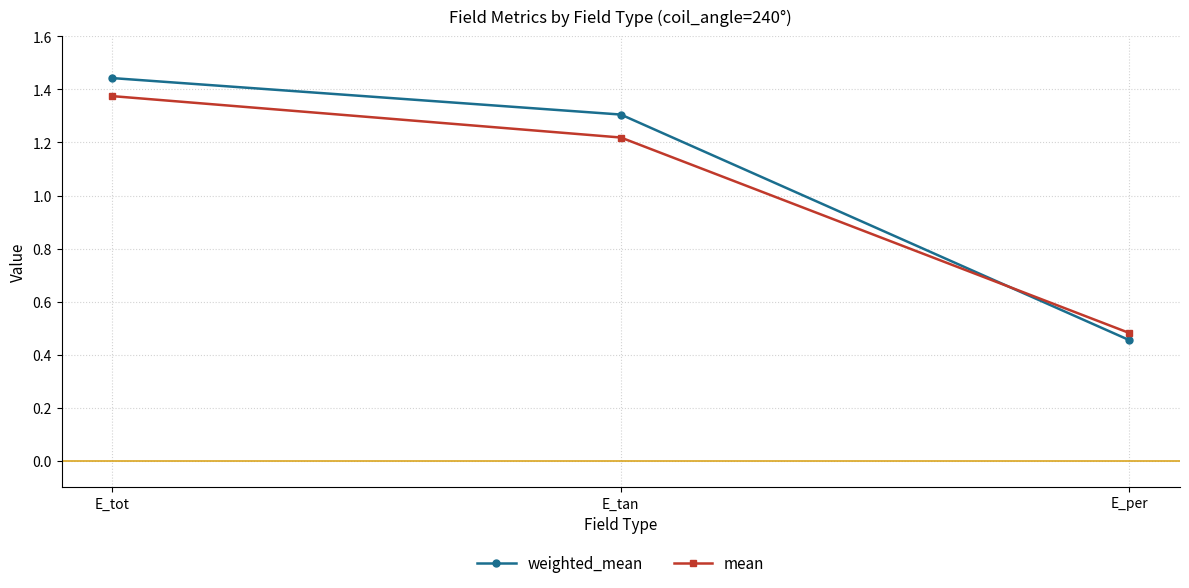

At which label does mean first exceed 1?

E_tot